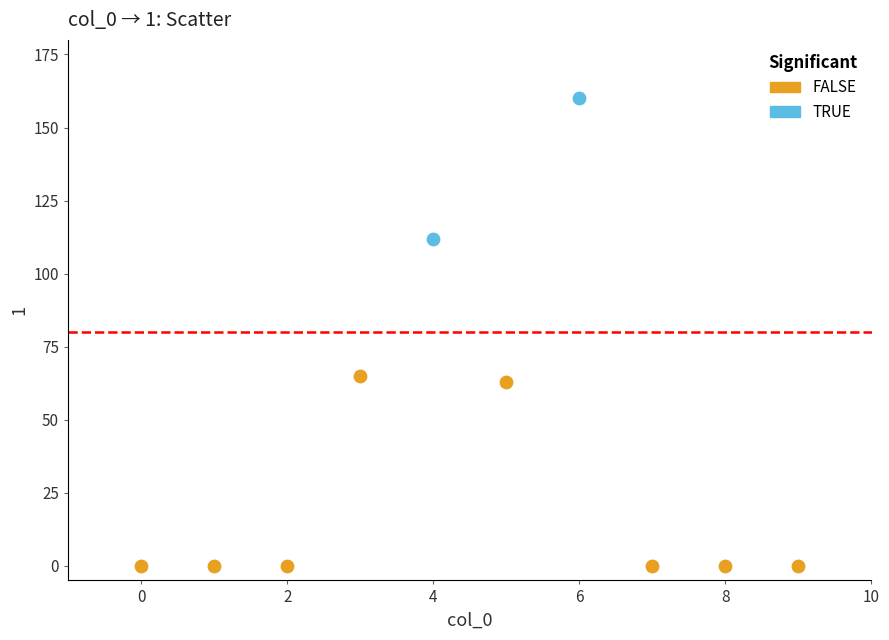

Which series reaches the maximum Y coordinate?

TRUE